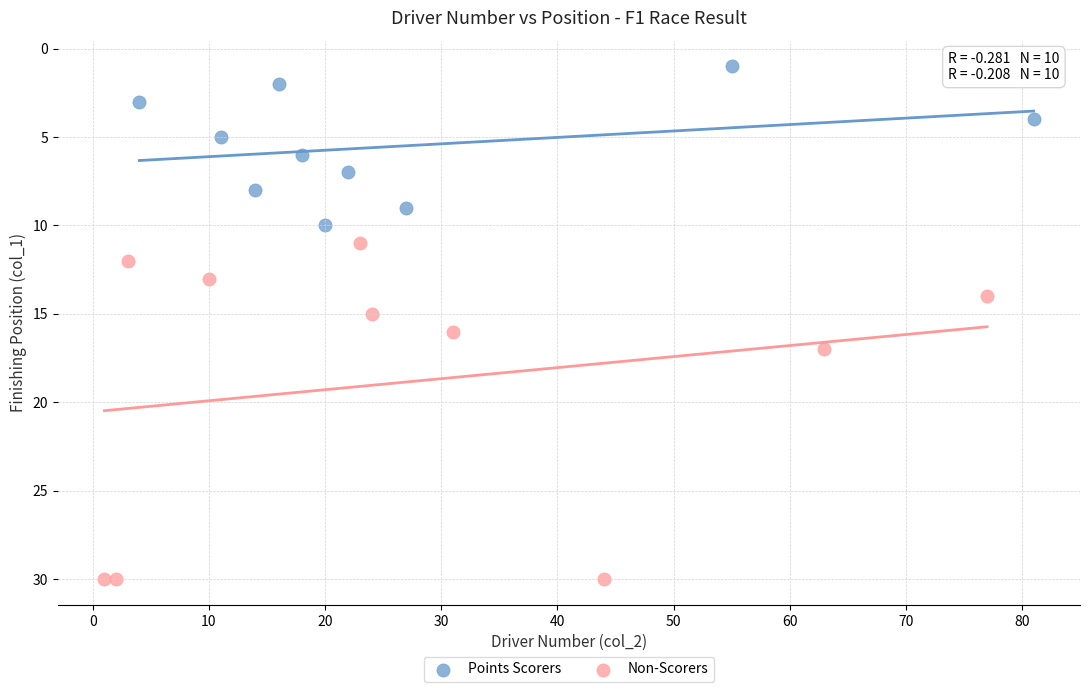

What are all the series names shown in the legend?

Points Scorers, Non-Scorers